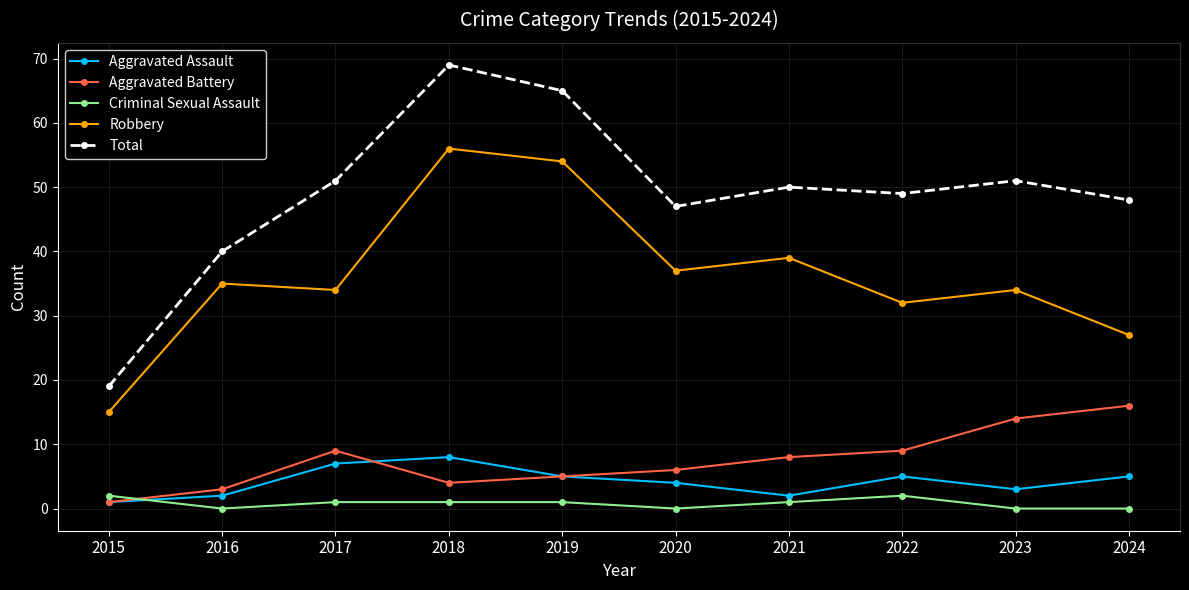

True or false: Robbery and Total cross at least once.

False